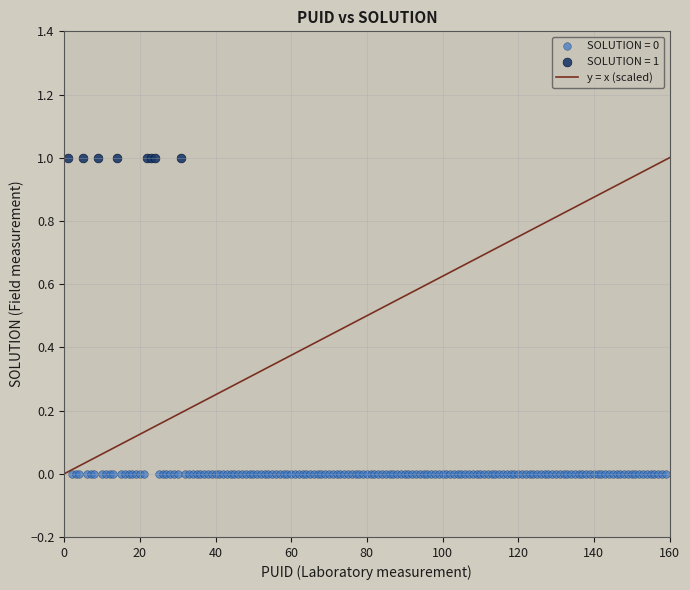

Which series contains the lowest Y value?

SOLUTION = 0